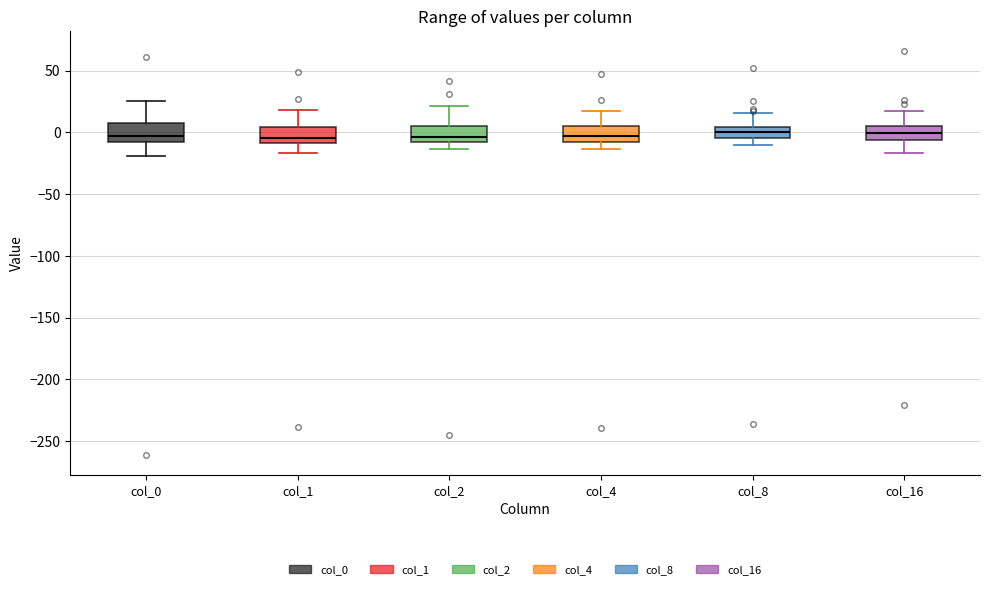

Where does the upper whisker of the box for col_4 end on the y-axis? The values are not printed on the chart, so give them approximately, as read against the axis.

15